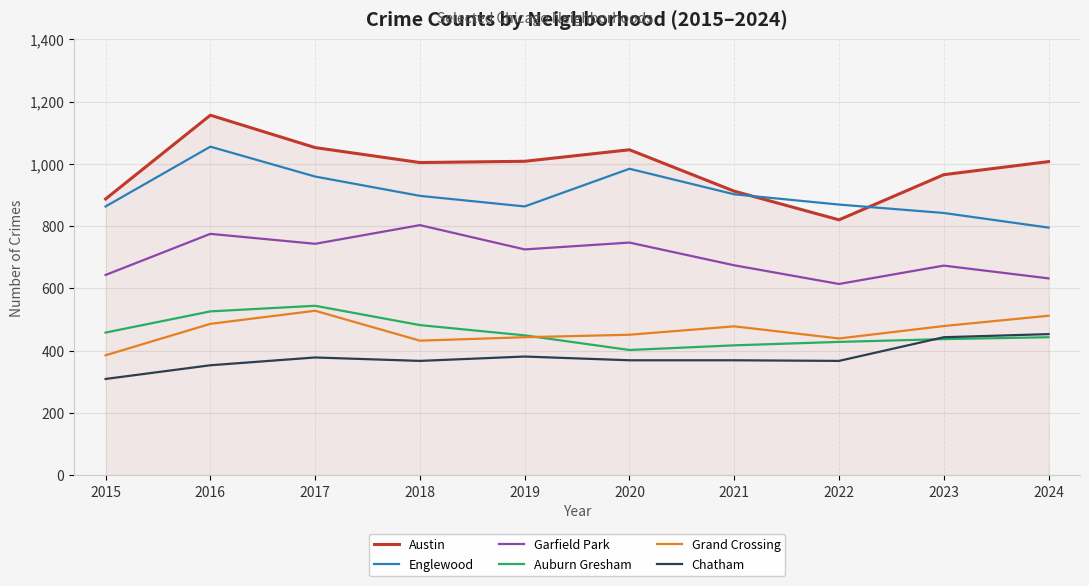

What is the difference between the highest and lowest values at 2018?

637